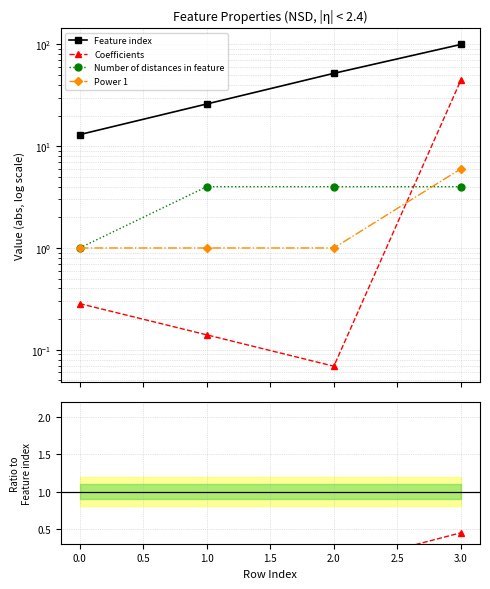

The value of Feature index at 0.0 is 18.7. True or false?

False